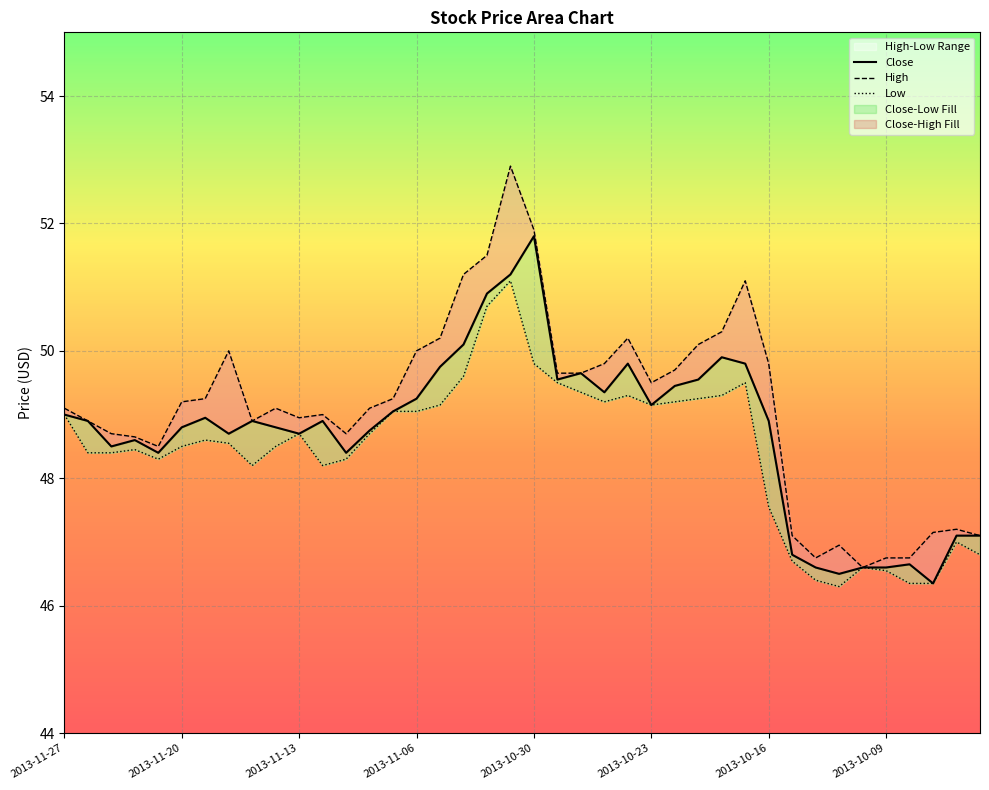

Rank the series by their maximum value, from highest to lowest.

High, Close, Low